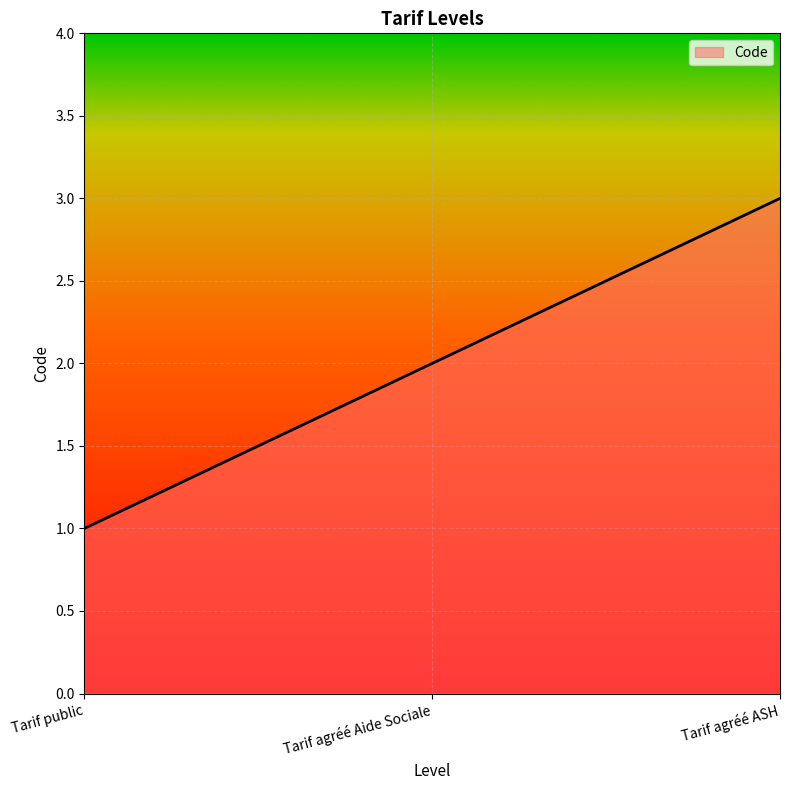

Rank the categories by value from highest to lowest.

Tarif agréé ASH, Tarif agréé Aide Sociale, Tarif public